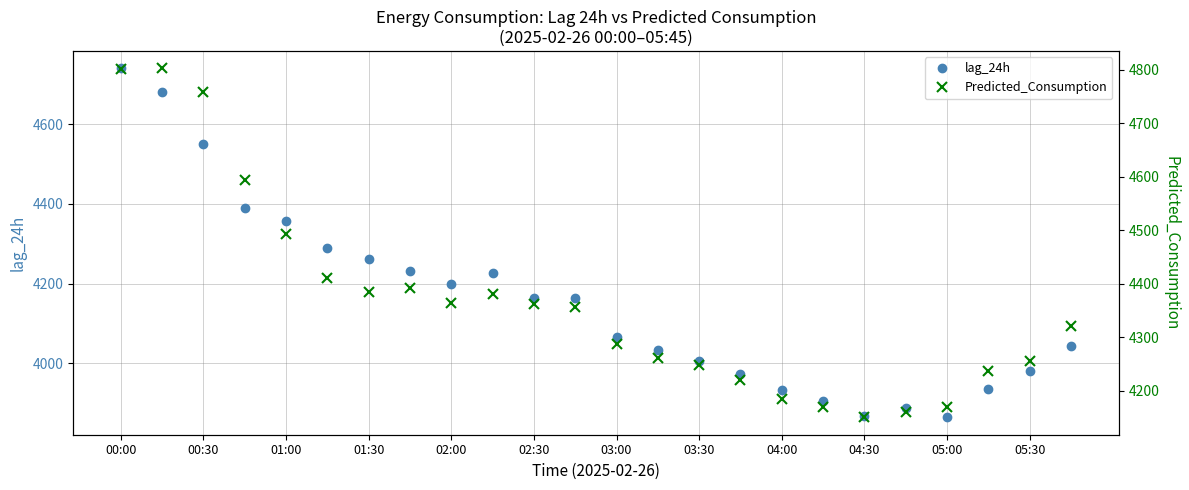

The lag_24h series shows 7075 at 00:00. True or false?

False